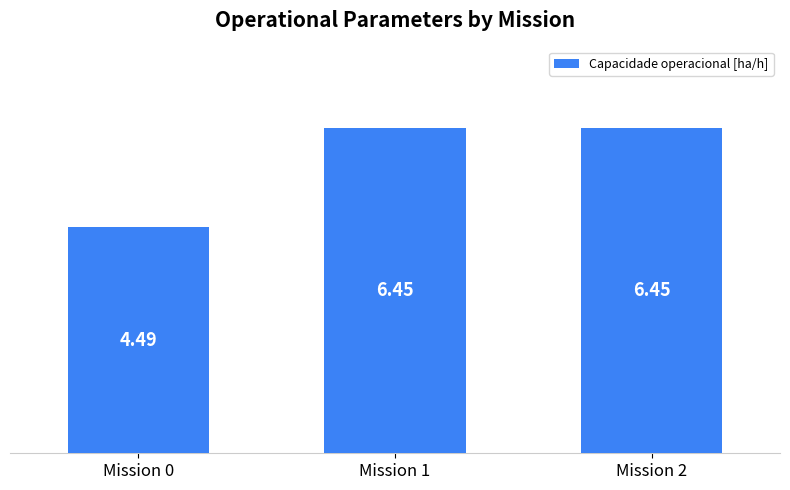

What is the ratio of the value at Mission 2 to the value at Mission 1?

1.0